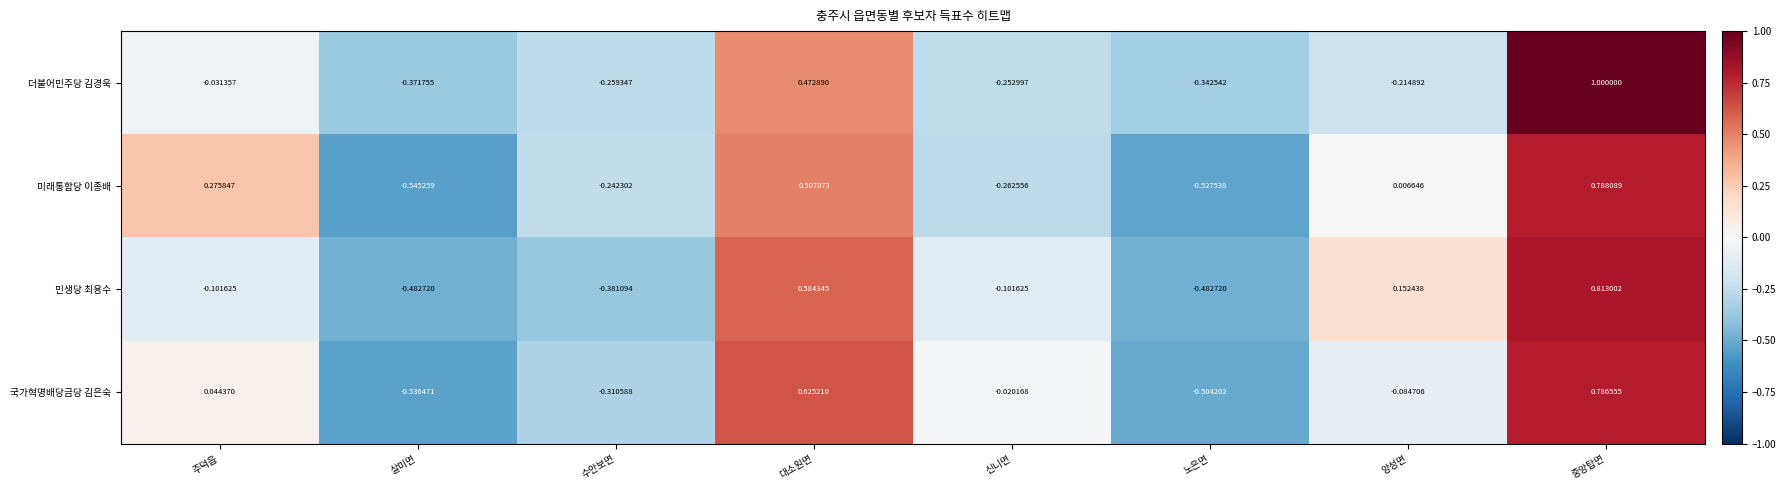

At which label does 국가혁명배당금당 김은숙 first exceed 0?

주덕읍